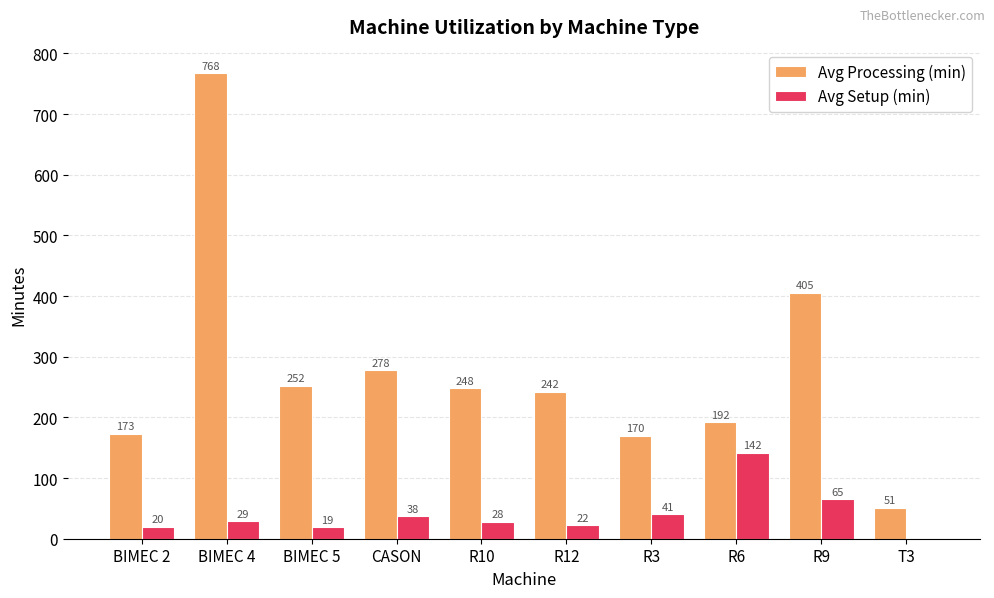

What are all the series names shown in the legend?

Avg Processing (min), Avg Setup (min)